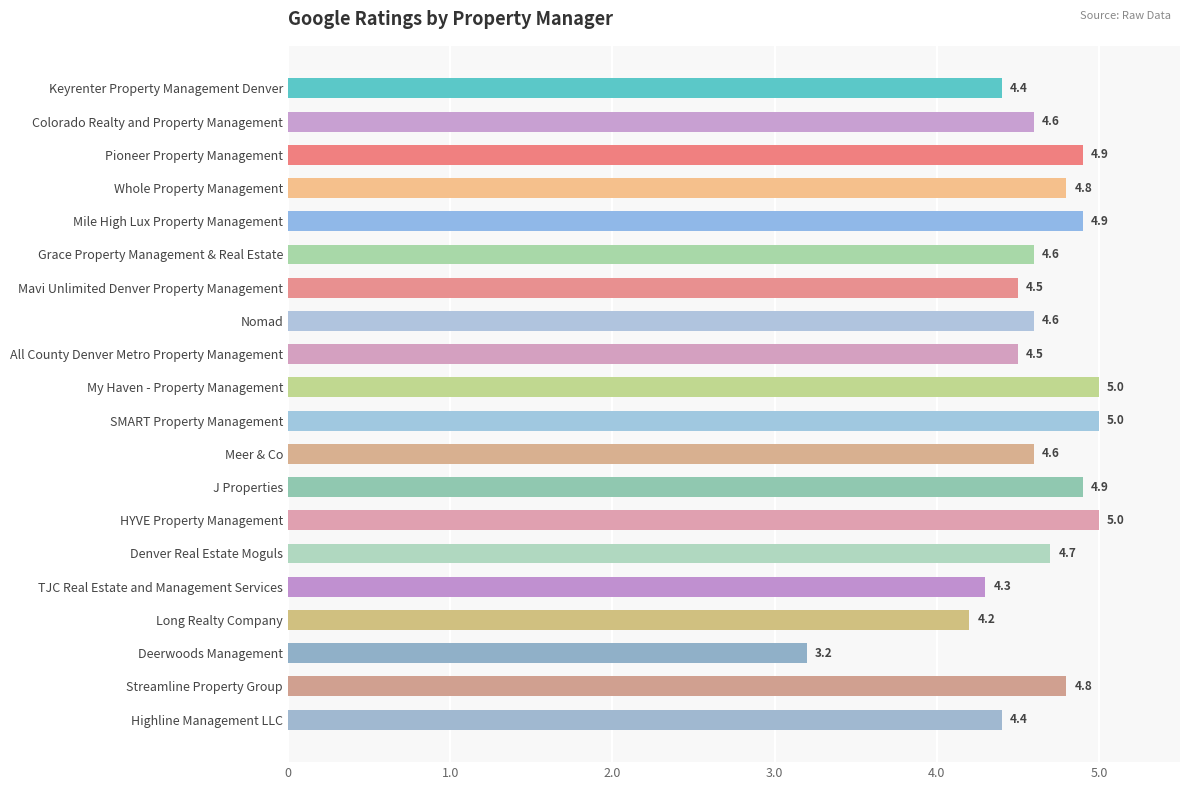

What is the minimum value shown in the chart?

3.2